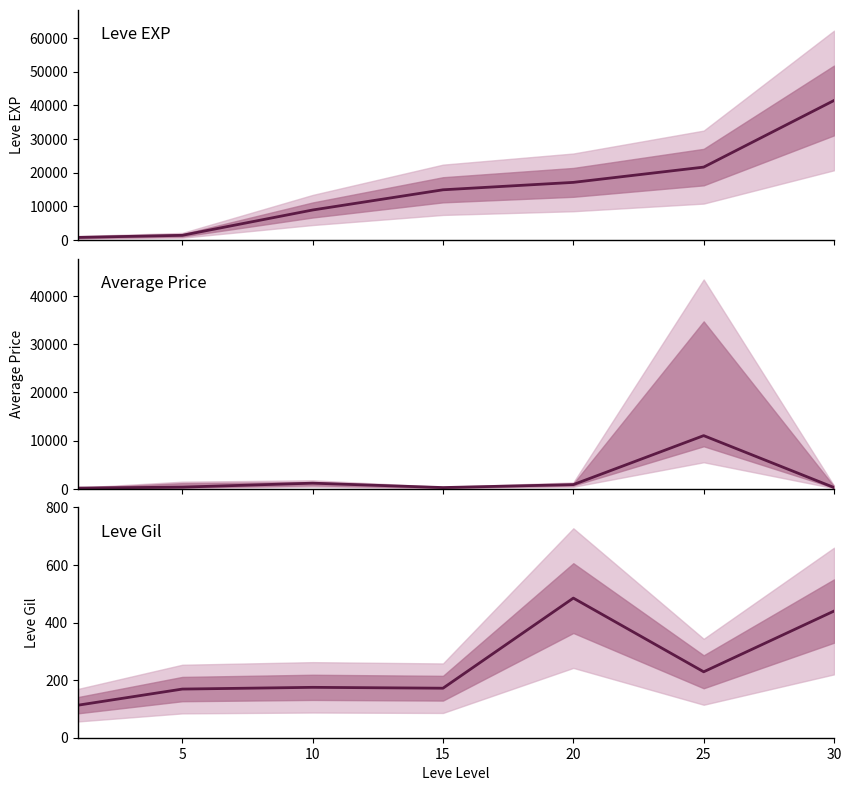

Is this an area chart (filled region under the line)?

No